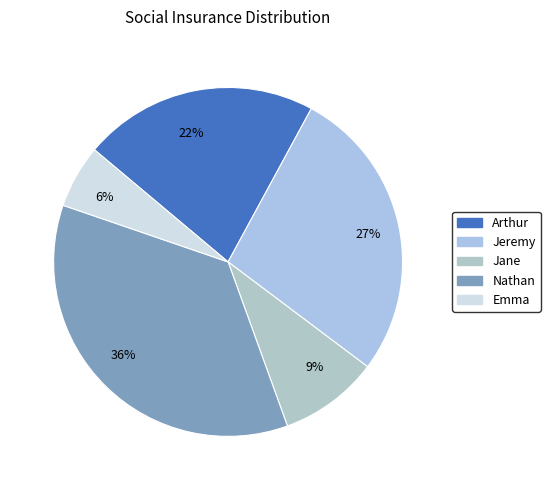

Which category has the smallest portion of the pie?

6%